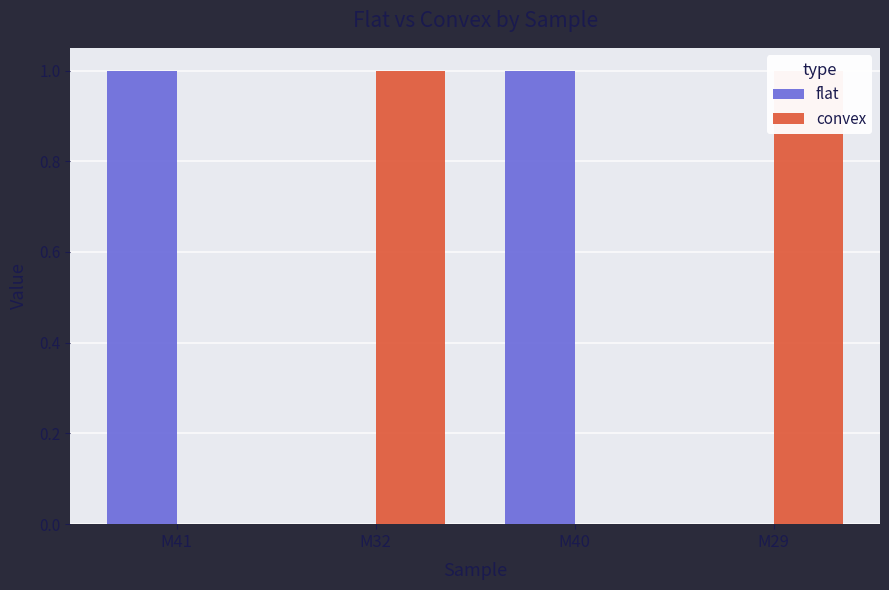

How many groups of bars are there?

4